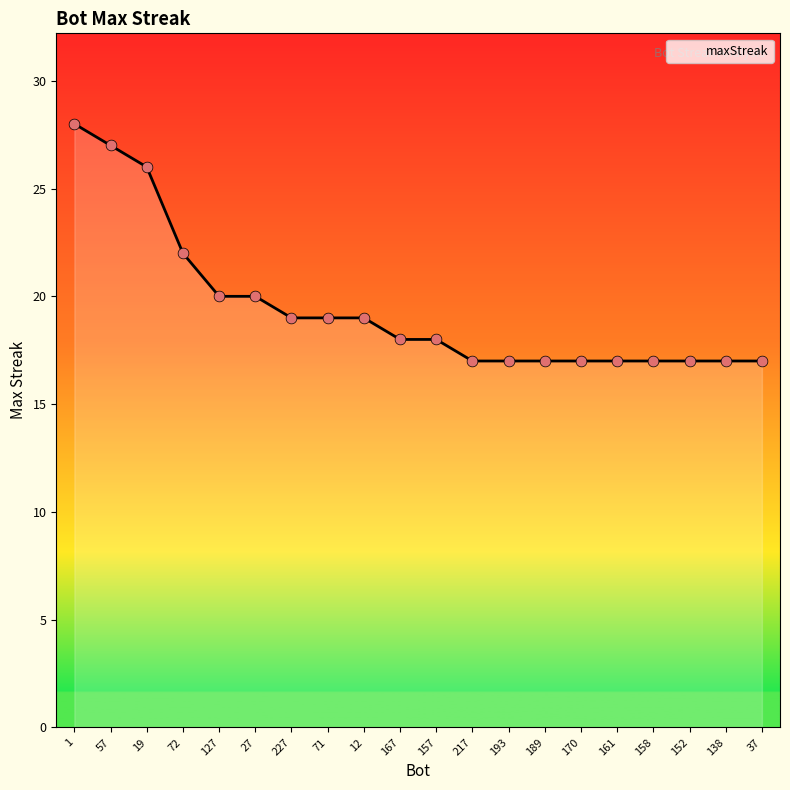

Between 37 and 19, which is larger?

19